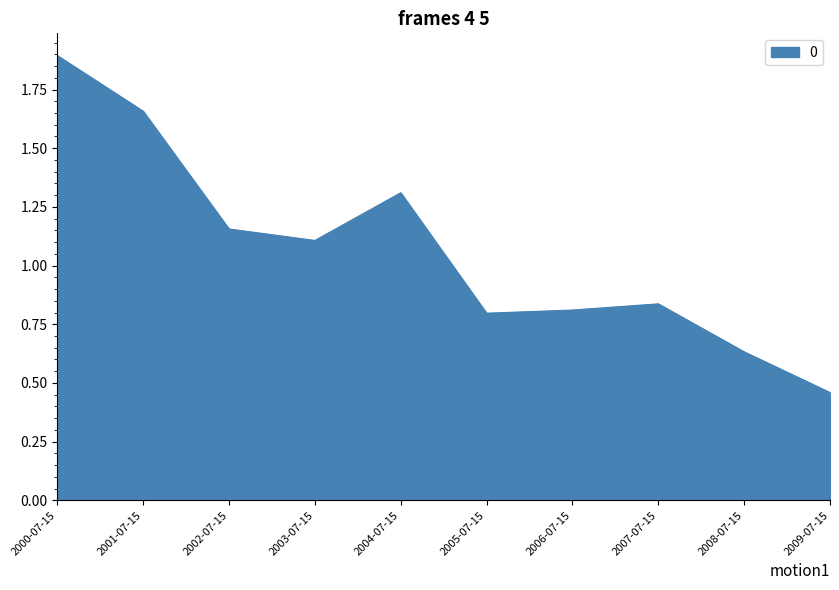

What is the sum of all values?

10.7